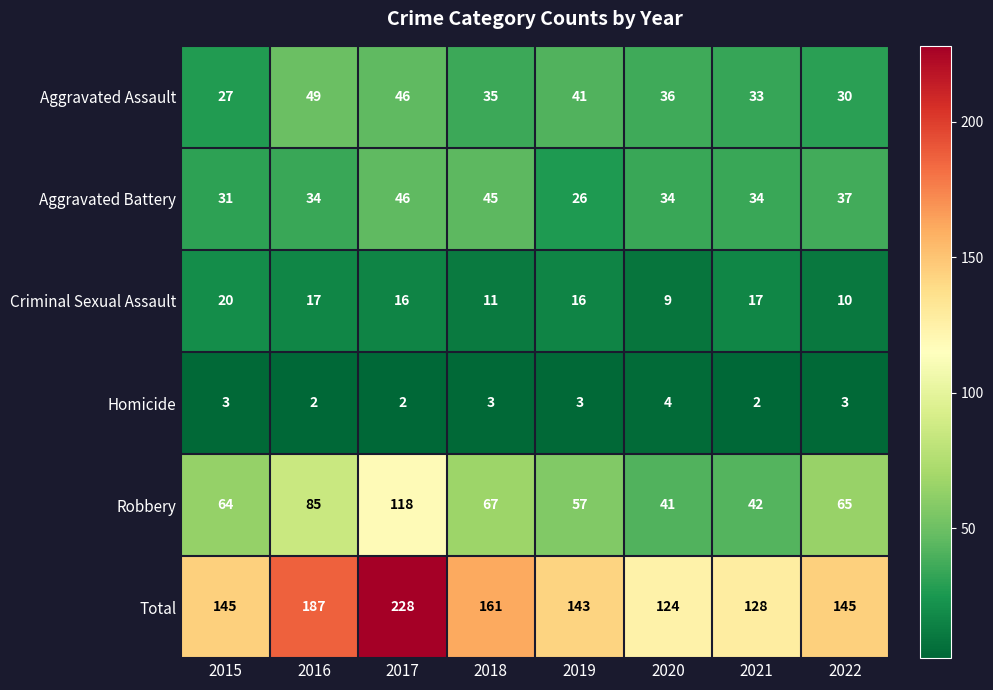

Which series has the widest spread of values?

Total